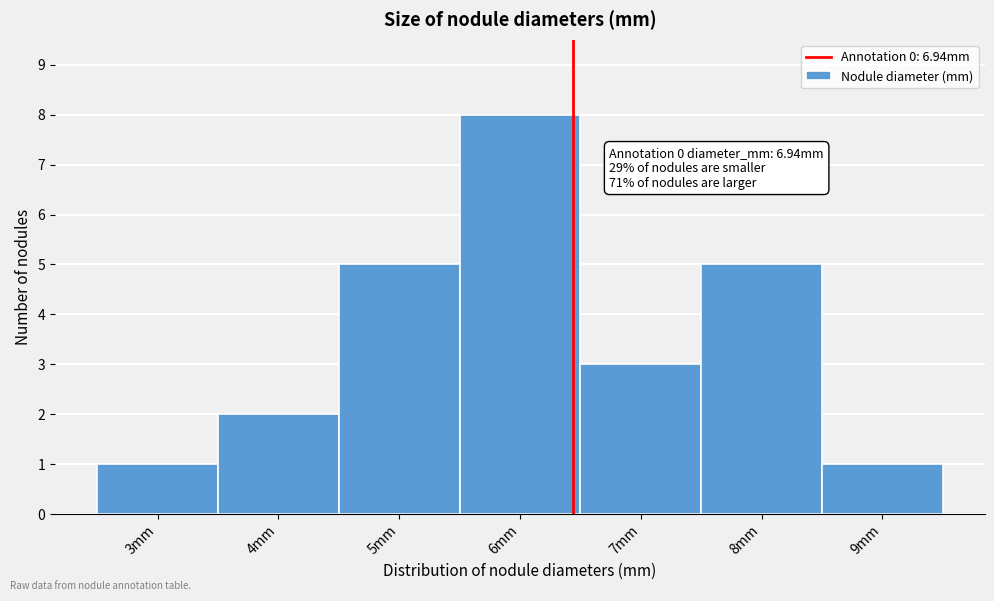

Reading left to right, transcribe all the data shown in this chart.

1	2	5	8	3	5	1